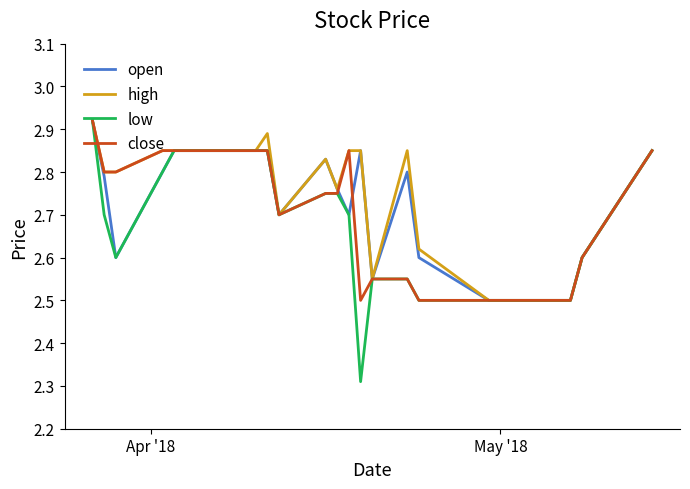

Which series has the largest range (max minus min)?

low